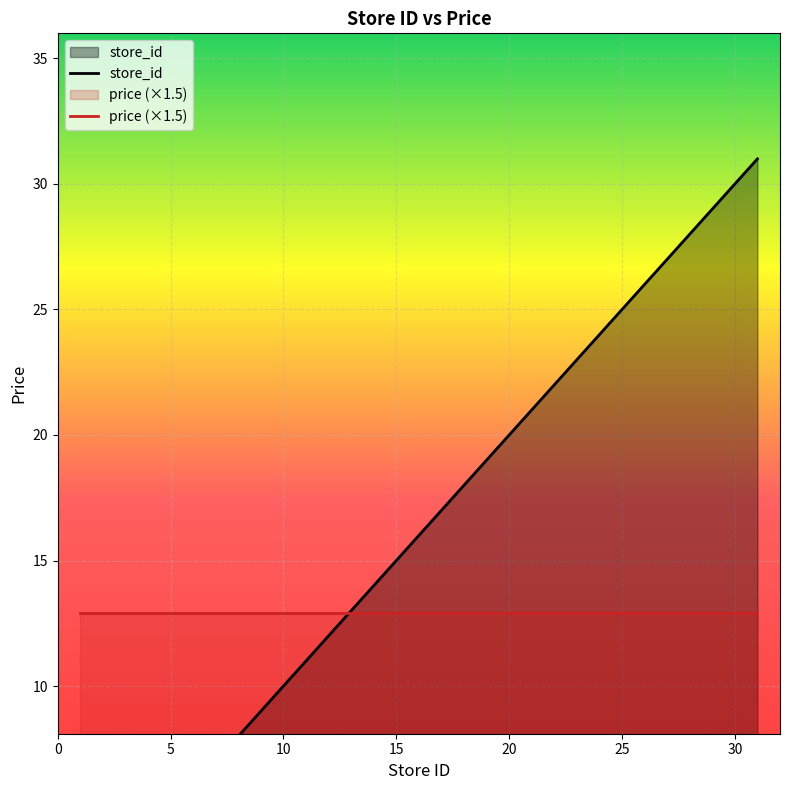

What is the label of the 2nd point from the right?

18